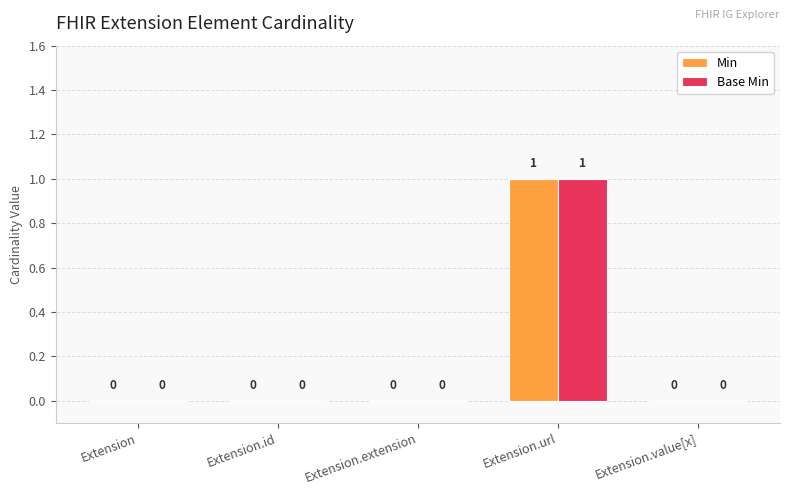

Reading left to right, extract all data points from this chart.

Min: 0	0	0	1	0
Base Min: 0	0	0	1	0